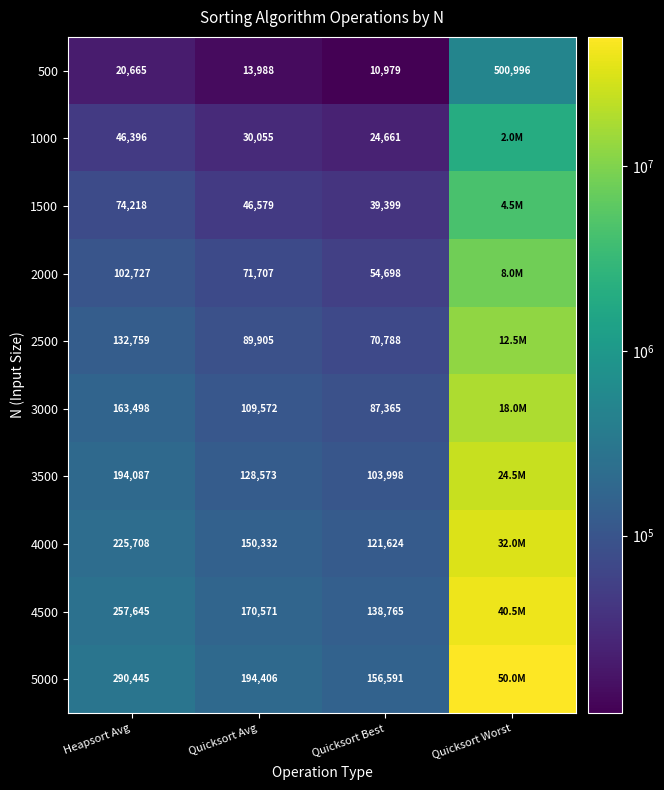

Which label corresponds to the largest value in the chart?

Quicksort Worst